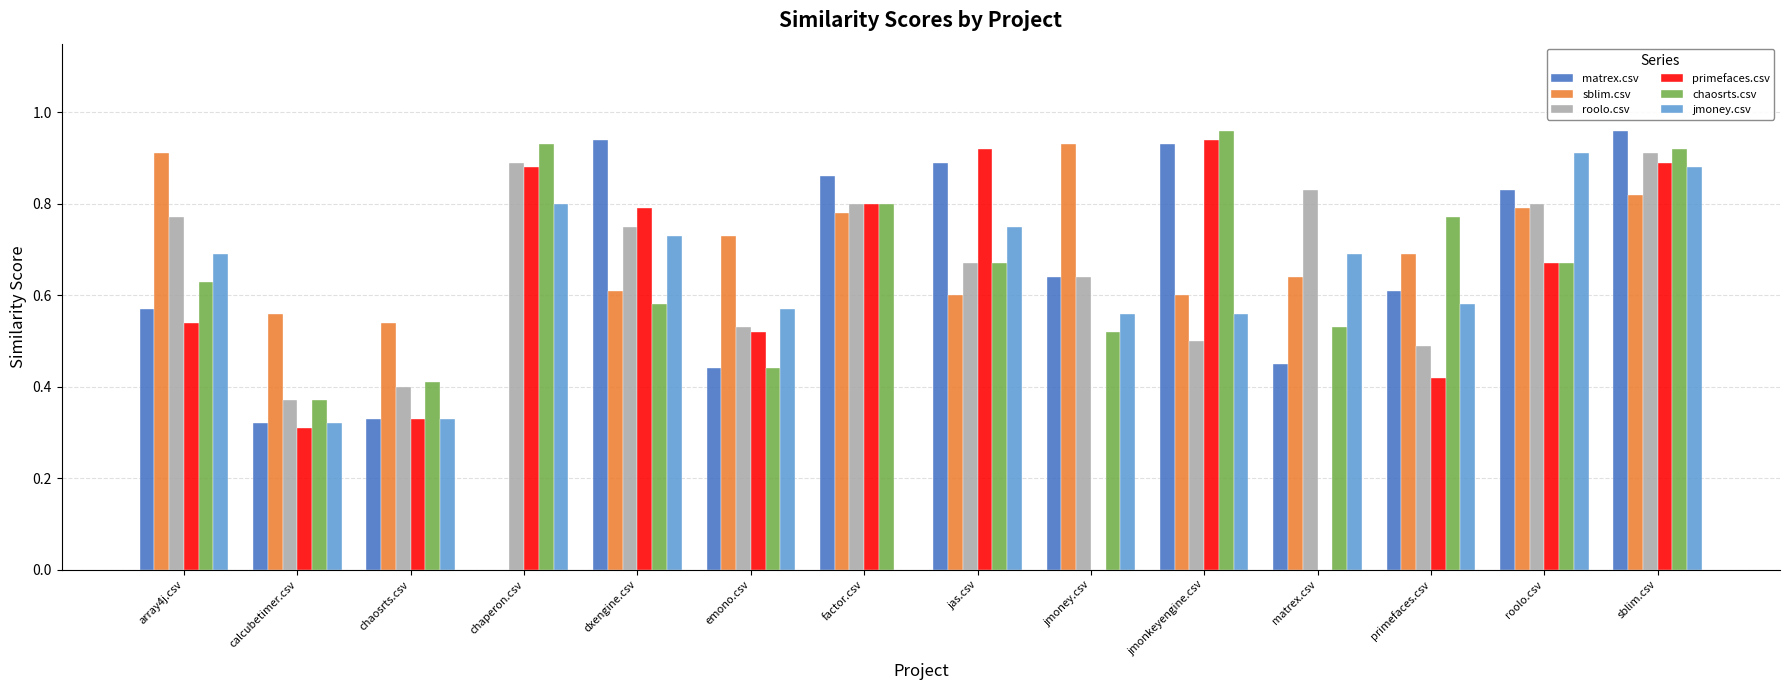

True or false: jmoney.csv has a value of 0.6 at jmoney.csv.

True